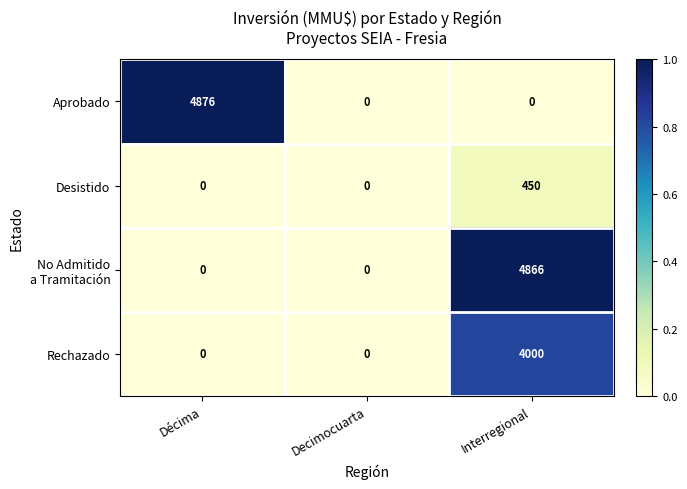

The Aprobado series shows 0 at Interregional. True or false?

True